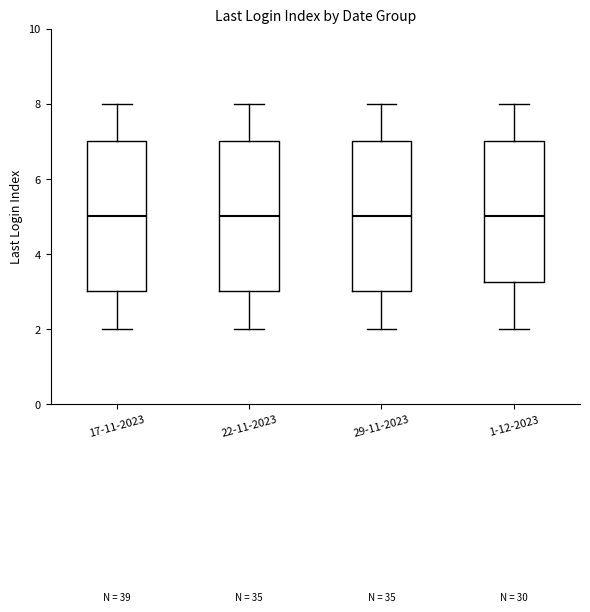

Where is the upper edge of the box for 29-11-2023 on the y-axis? The values are not printed on the chart, so give them approximately, as read against the axis.

7.0